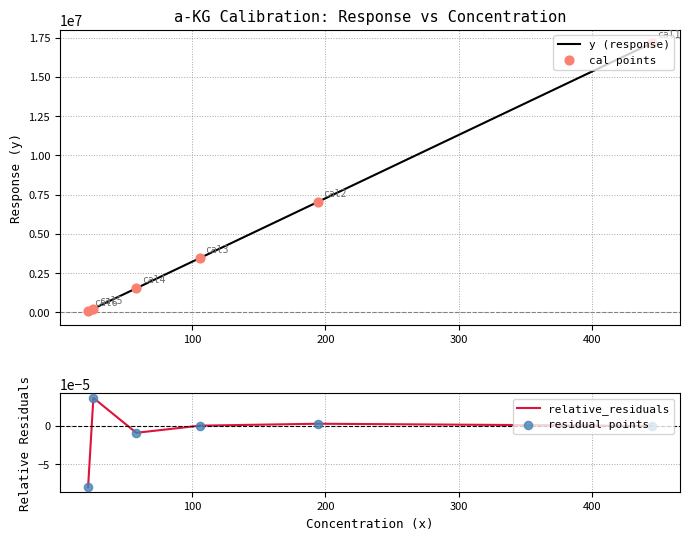

Is the value of y (response) at 200 greater than the value of residual points at 100?

Yes